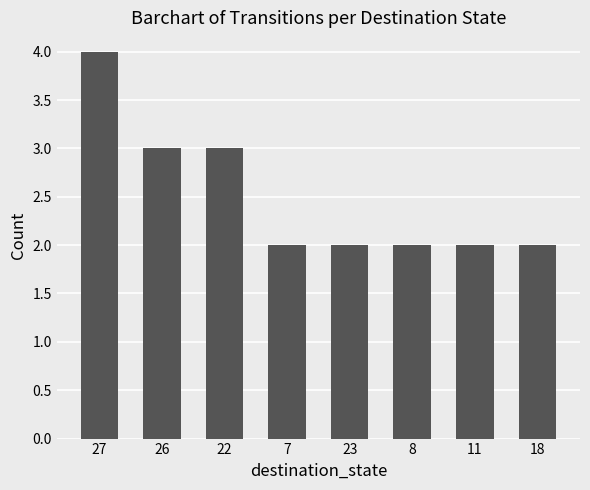

True or false: the data shows 2 at 8.

True